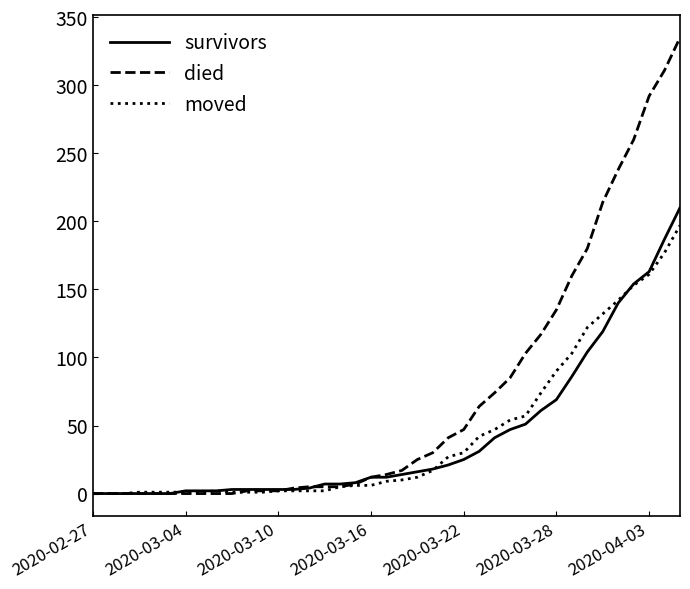

What is the highest value of the moved series?

197